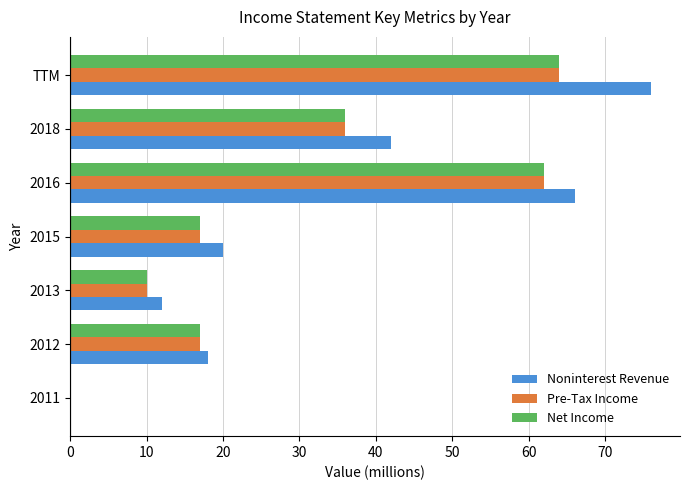

Read the Pre-Tax Income value at 2016.

62